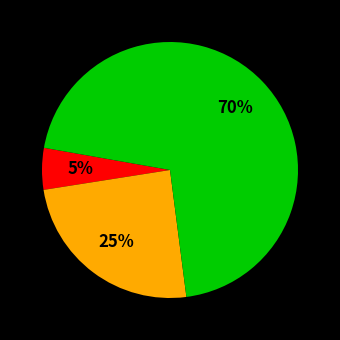

Is there any slice that represents more than half of the pie?

Yes